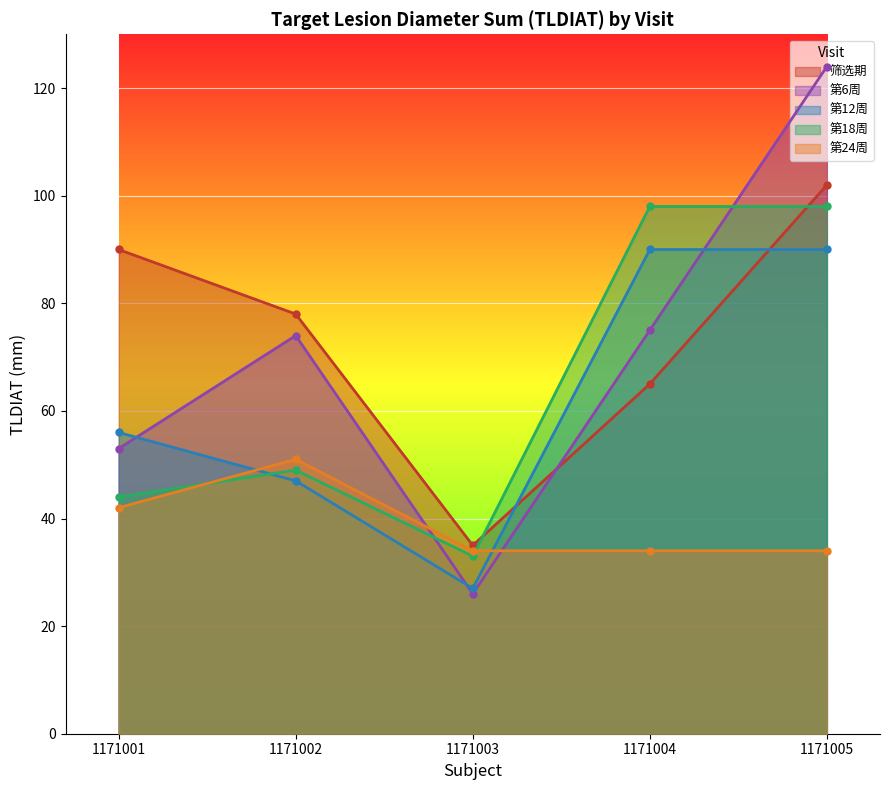

True or false: 筛选期 and 第24周 cross at least once.

False